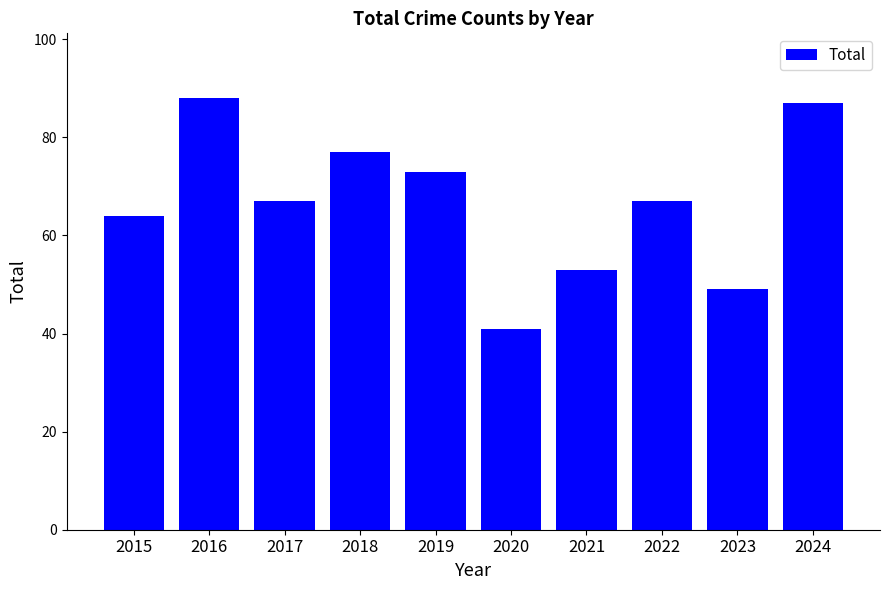

At which label does the data first exceed 67?

2016